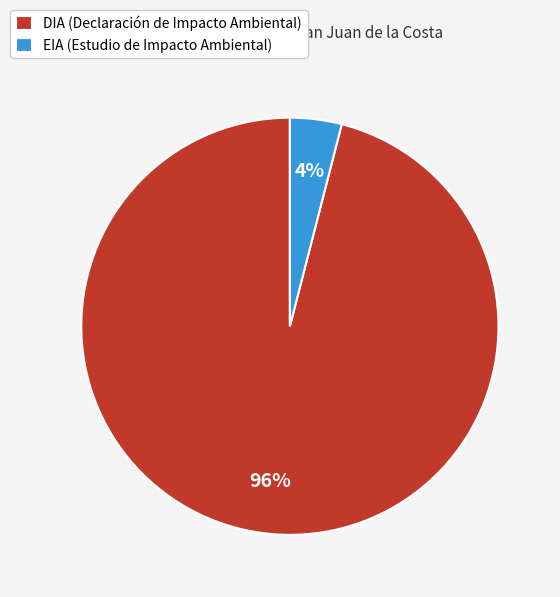

Is there a majority slice in this chart?

Yes